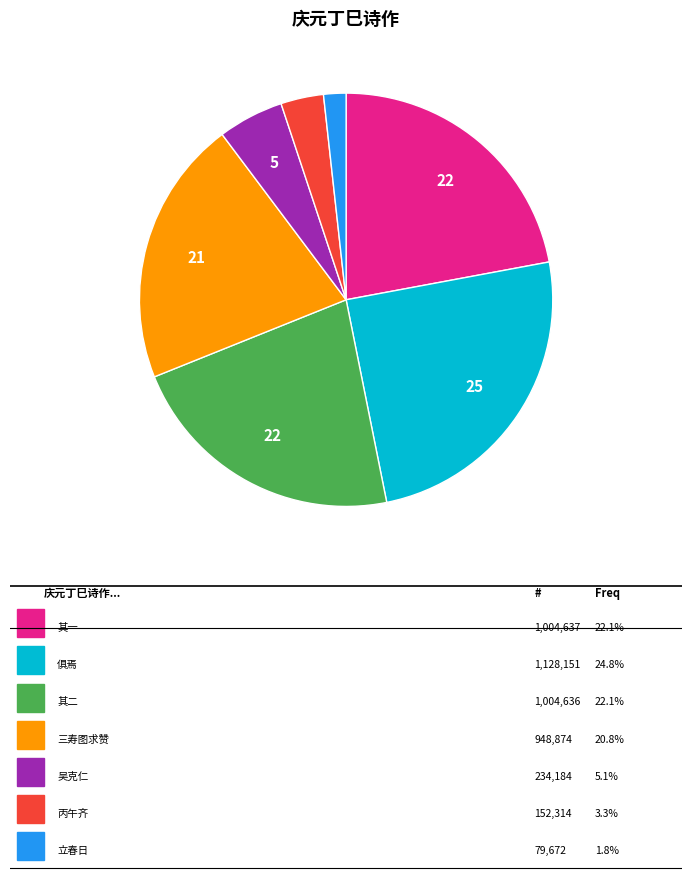

Is there any slice that represents more than half of the pie?

No